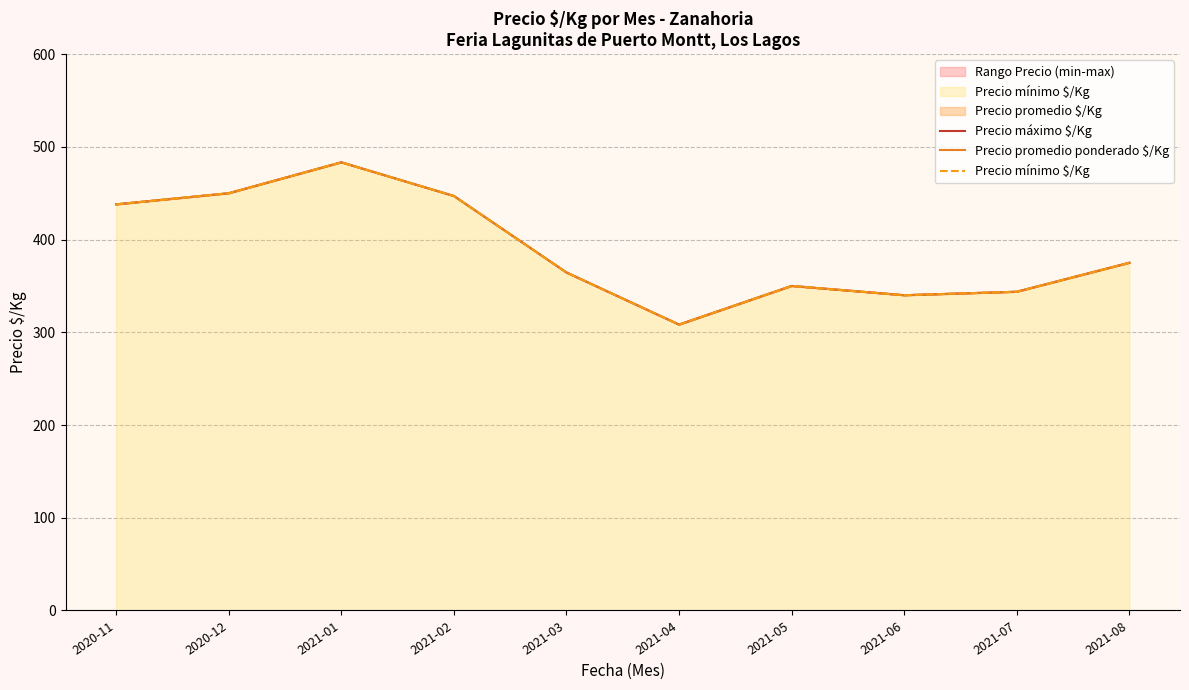

True or false: Precio máximo $/Kg and Precio promedio ponderado $/Kg intersect in this chart.

False